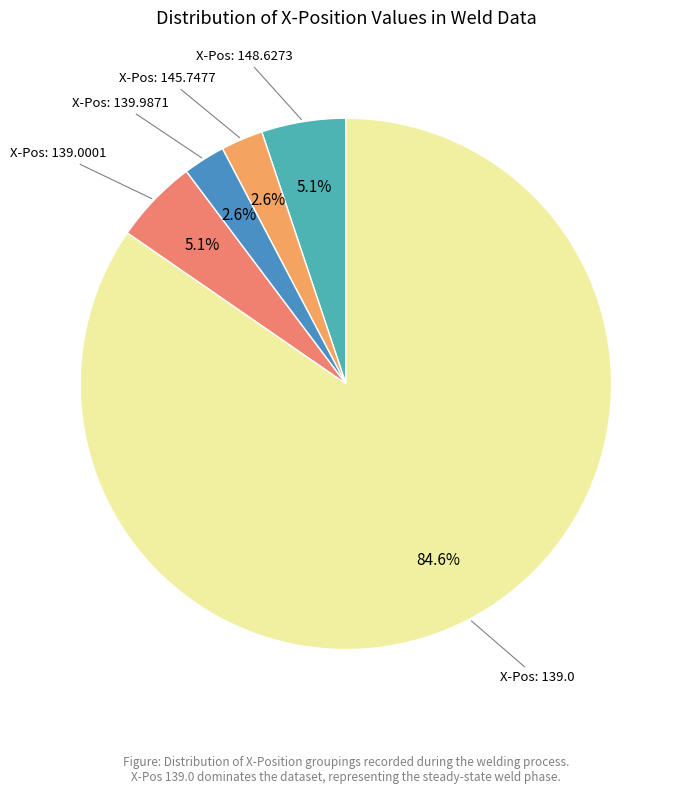

Is there any slice that represents more than half of the pie?

Yes